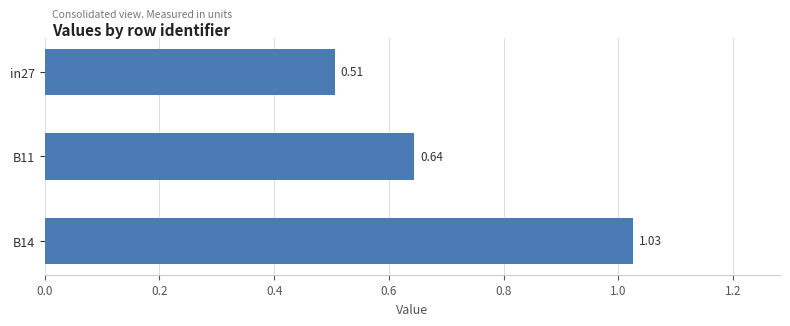

Does the chart contain any negative values?

No